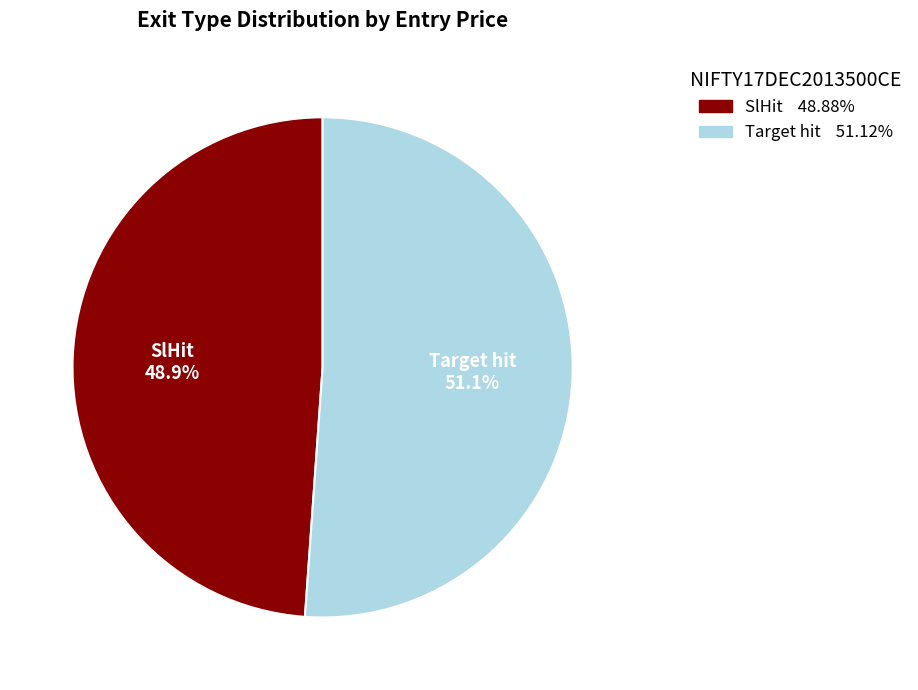

Which slice represents more than half of the pie?

Target hit